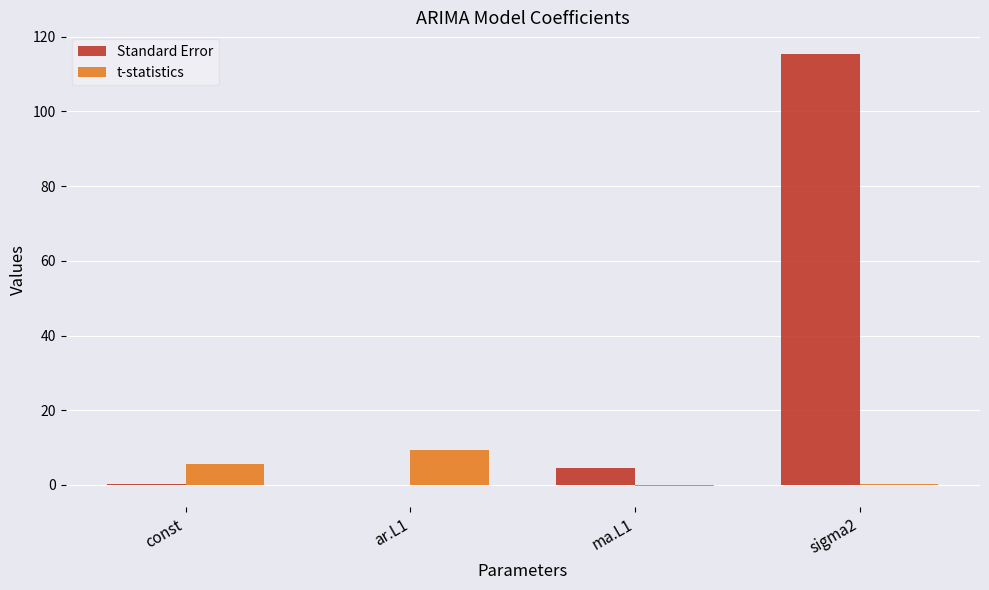

Is it true that Standard Error equals 4.5 at ma.L1?

True